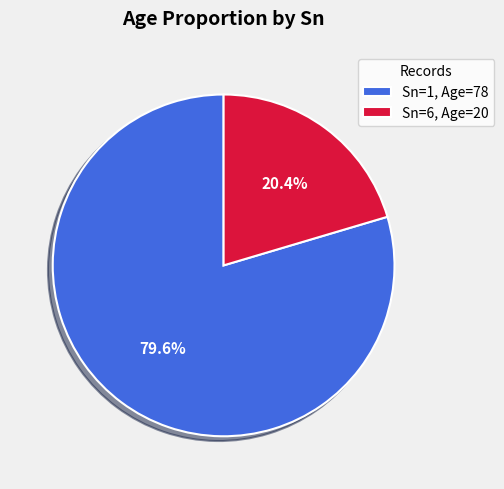

What is the majority slice?

Sn=1, Age=78